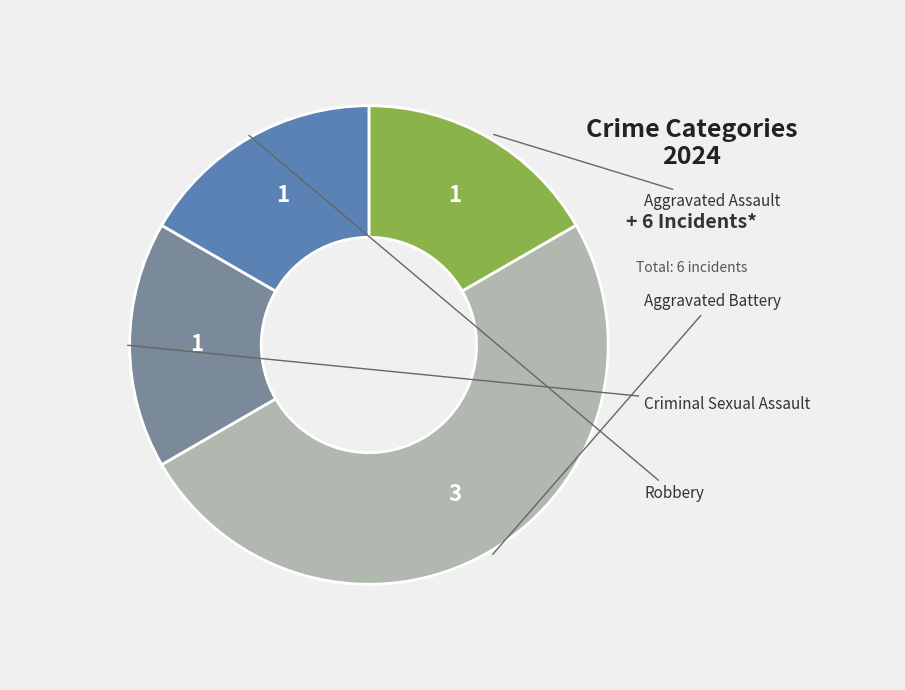

What is the smallest slice in the pie chart?

Aggravated Assault